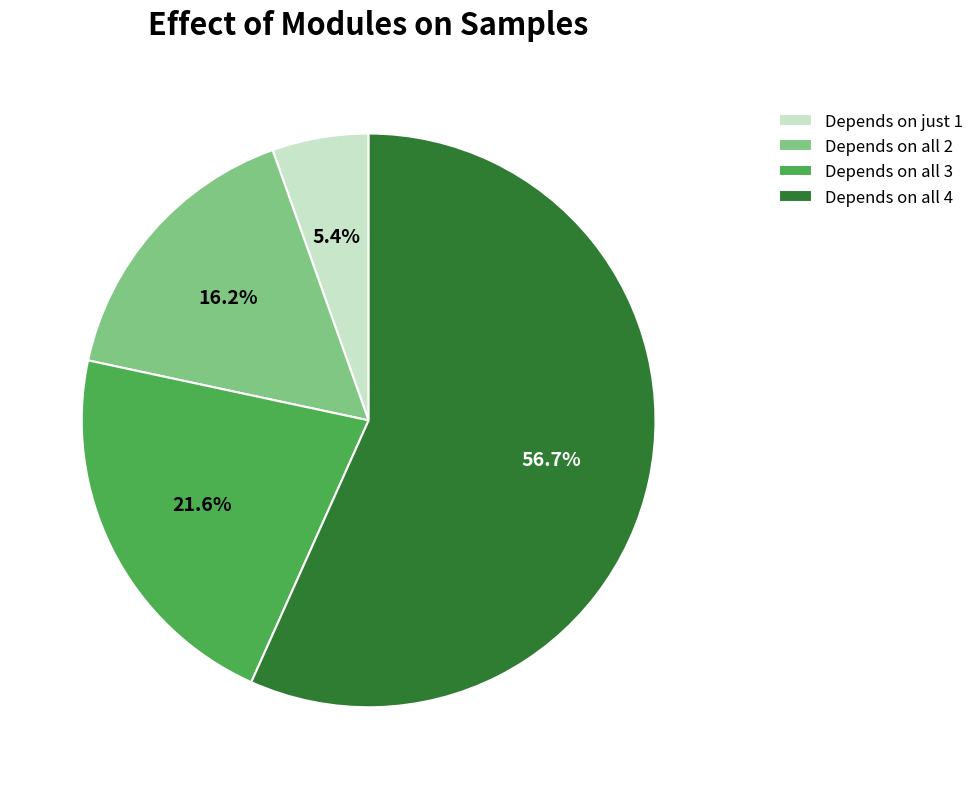

Which category has the biggest portion of the pie?

Depends on all 4